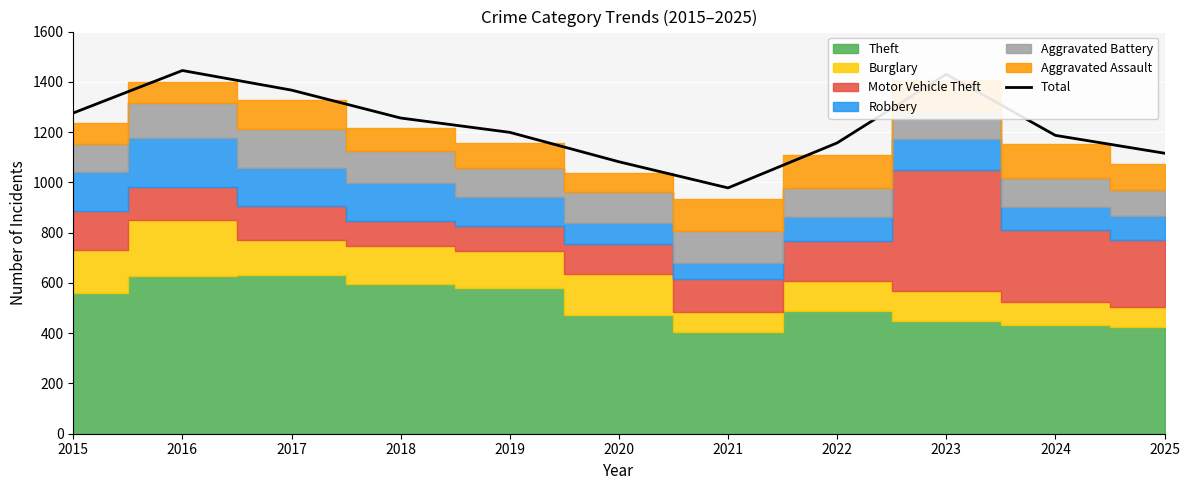

Is it true that Total equals 1884 at 2024?

False